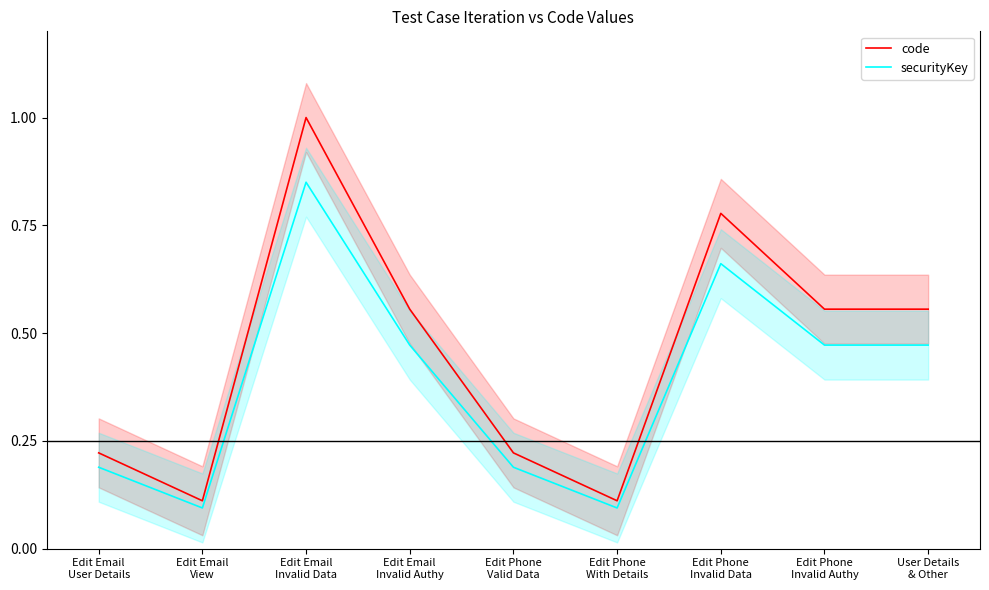

What is the label of the 7th point from the left?

Edit Phone
Invalid Data